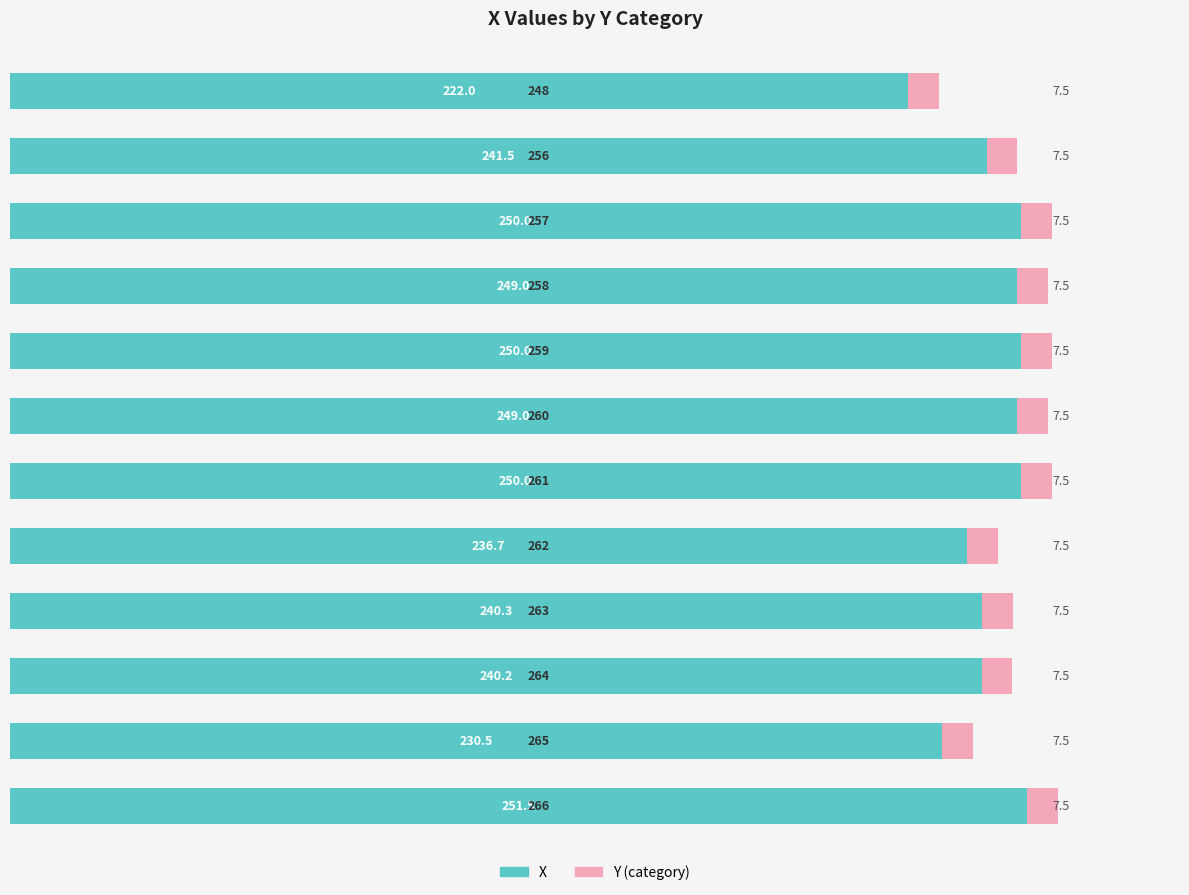

What is the difference between the maximum and minimum values in the X series?

29.5